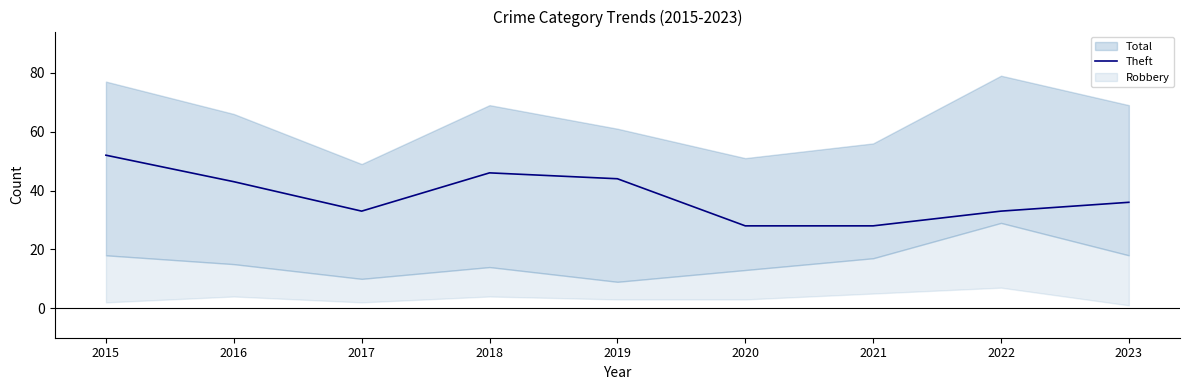

Is it true that Theft equals 31 at 2015?

False